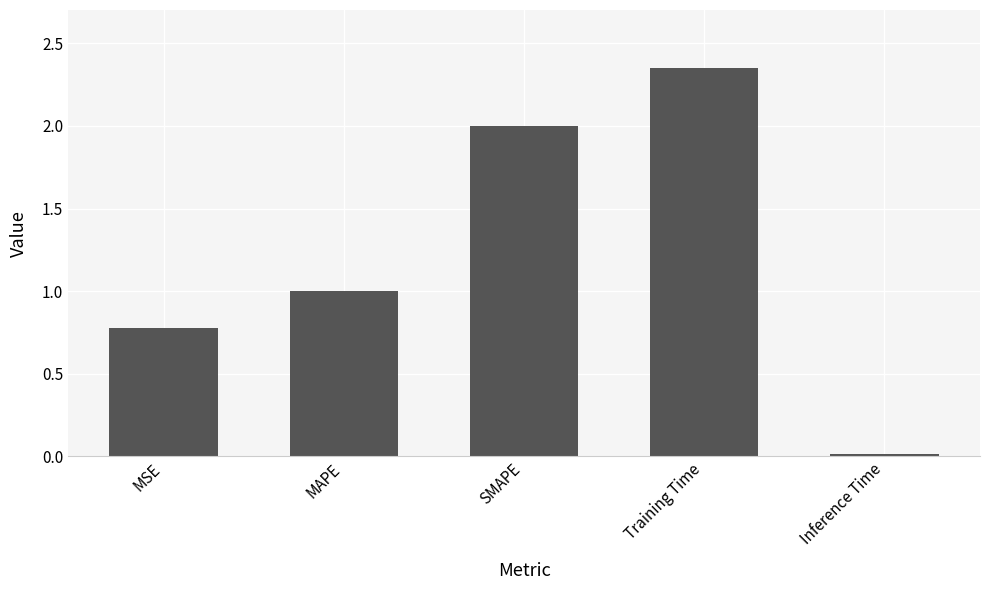

At which category does the chart reach its minimum across all series?

Inference Time